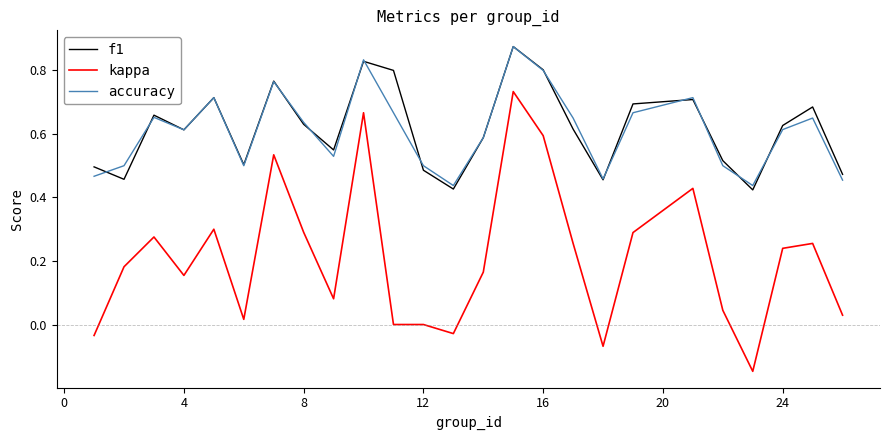

True or false: f1 and kappa intersect in this chart.

False